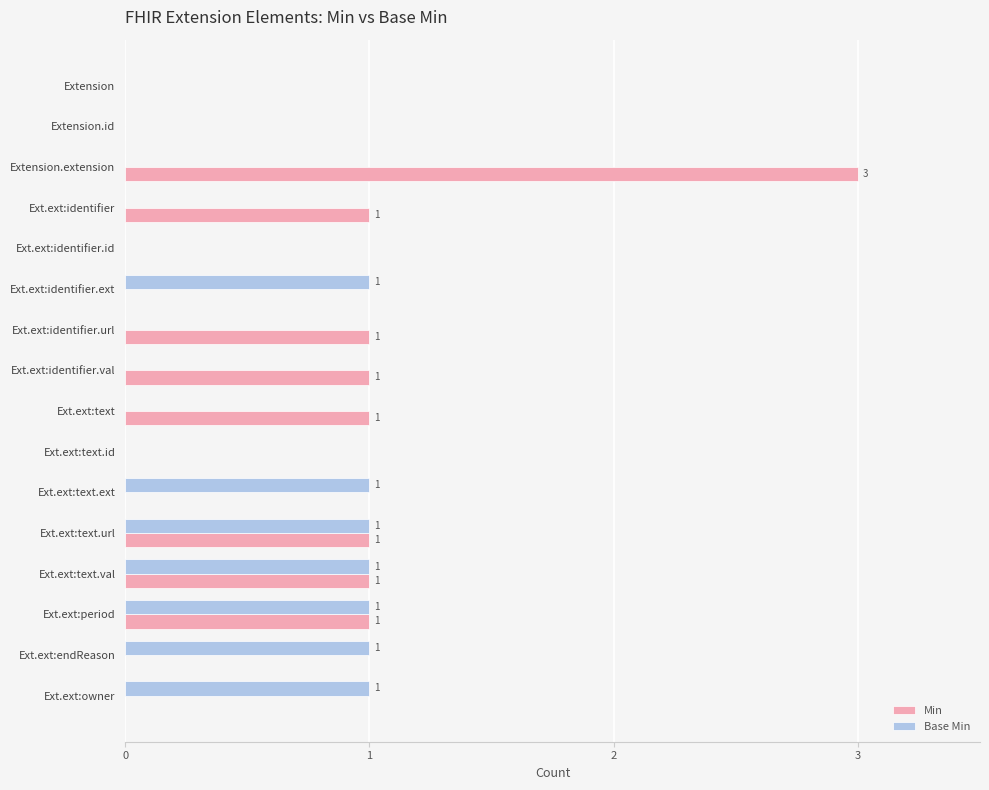

What is the greatest value displayed?

3